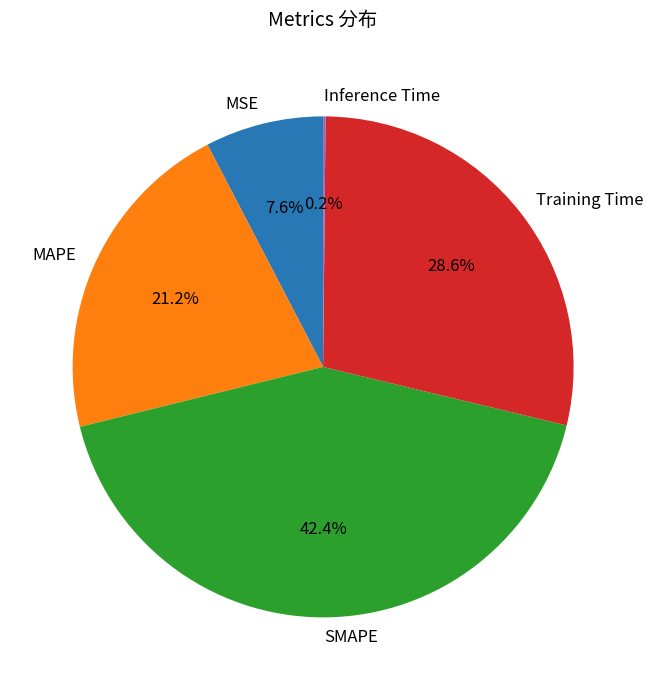

Do MAPE and SMAPE together represent more than half of the pie?

Yes